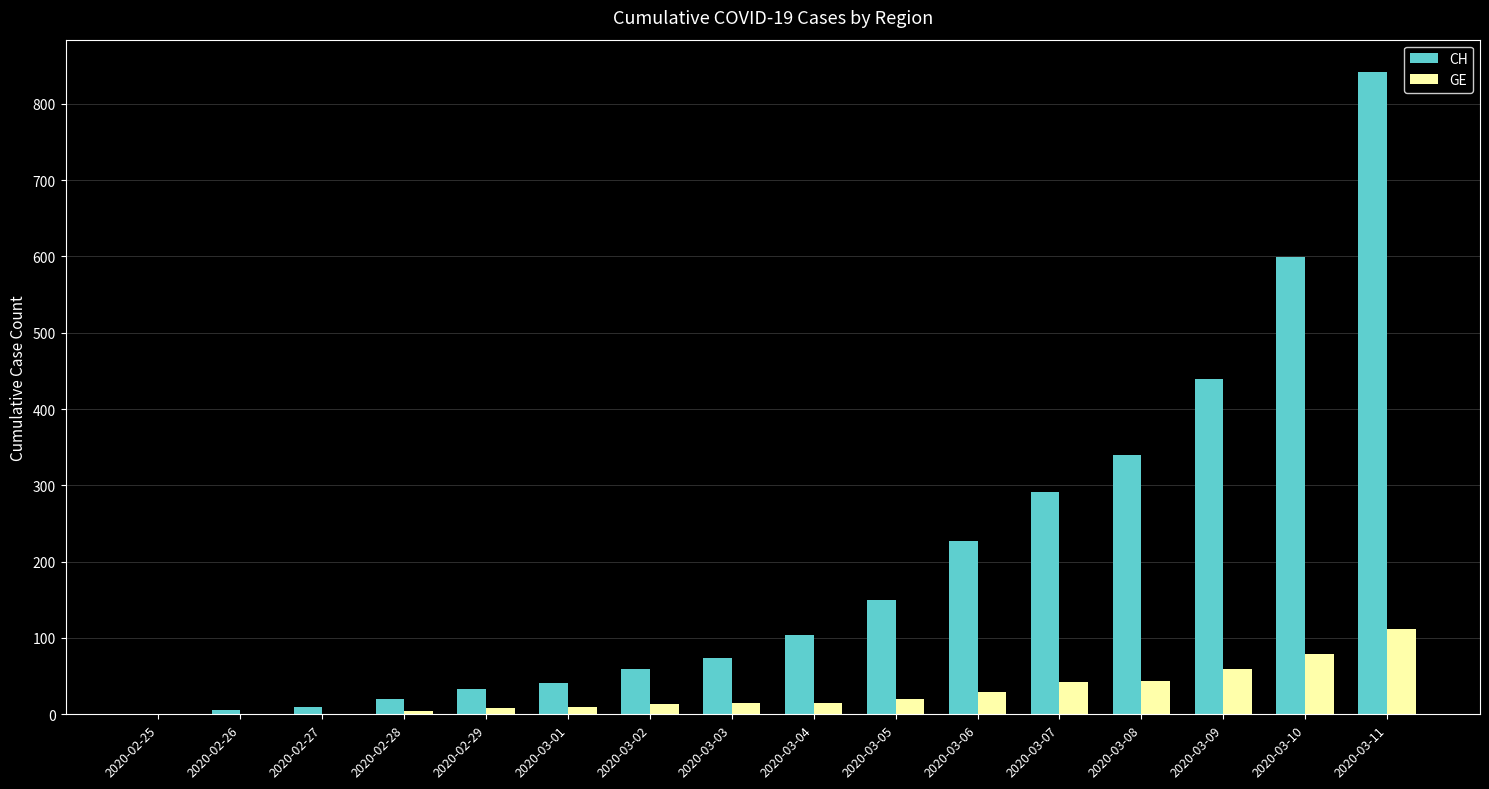

At which category does the chart reach its peak across all series?

2020-03-11